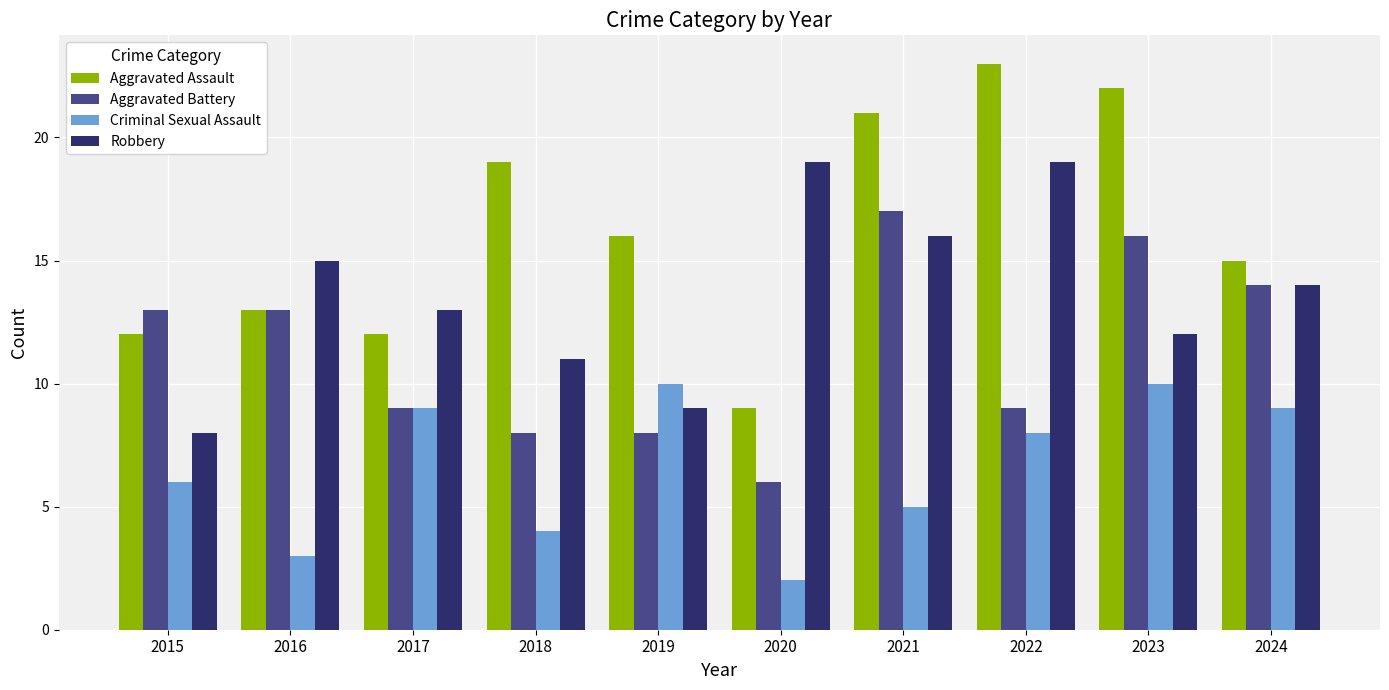

What is the difference between the Criminal Sexual Assault values at 2017 and 2016?

6